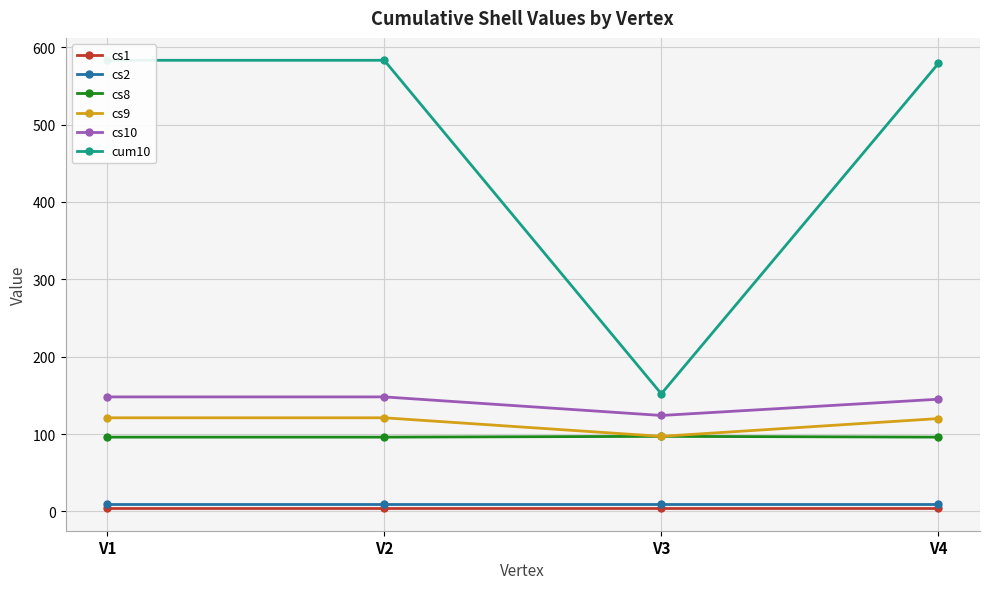

What is the value of the cs2 point at the 2nd from the left?

9